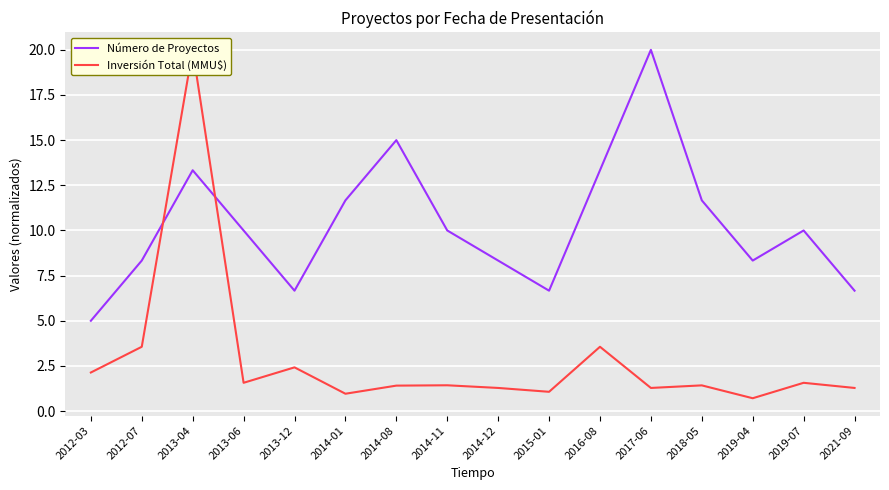

List the labels in order of Número de Proyectos value, smallest first.

2012-03, 2013-12, 2015-01, 2021-09, 2012-07, 2014-12, 2019-04, 2013-06, 2014-11, 2019-07, 2014-01, 2018-05, 2013-04, 2016-08, 2014-08, 2017-06